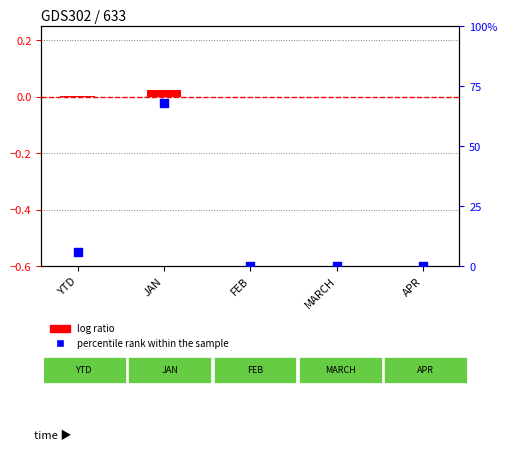

Is the value of percentile rank within the sample at JAN greater than the value of log ratio at FEB?

Yes